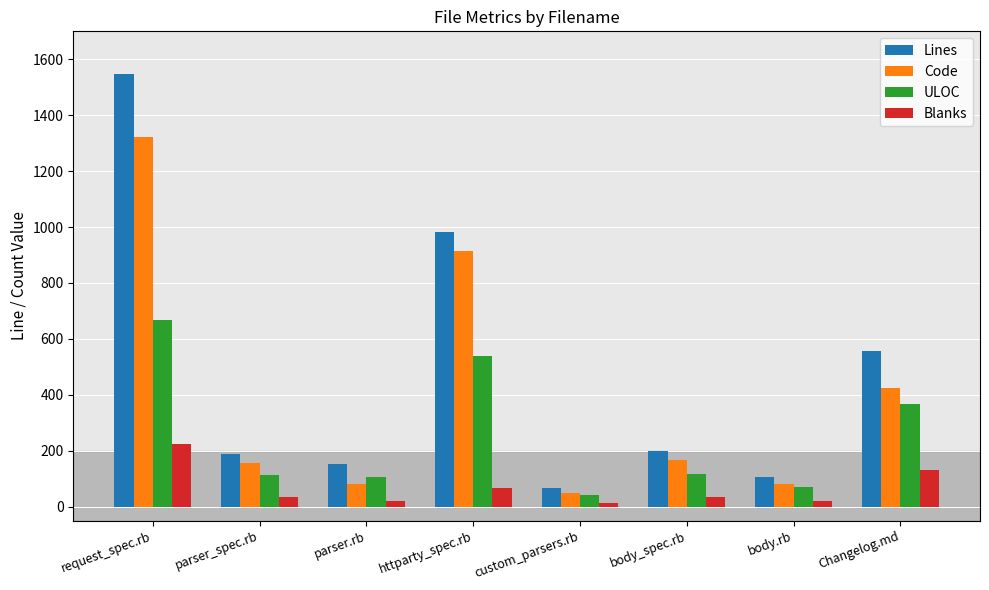

What is the sum of all Lines values?

3801